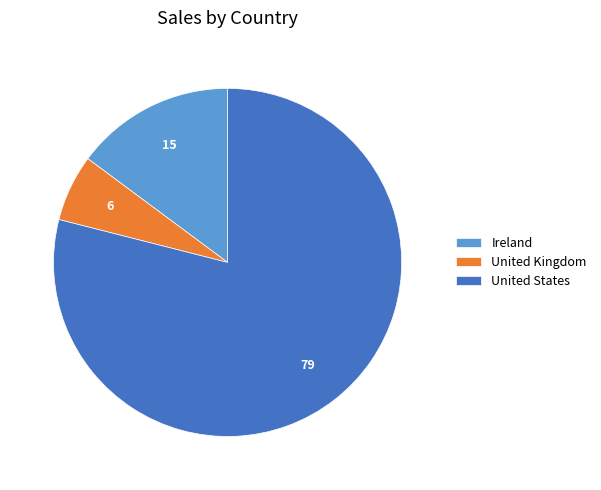

What is the ratio of the value at Ireland to the value at United States?

0.2